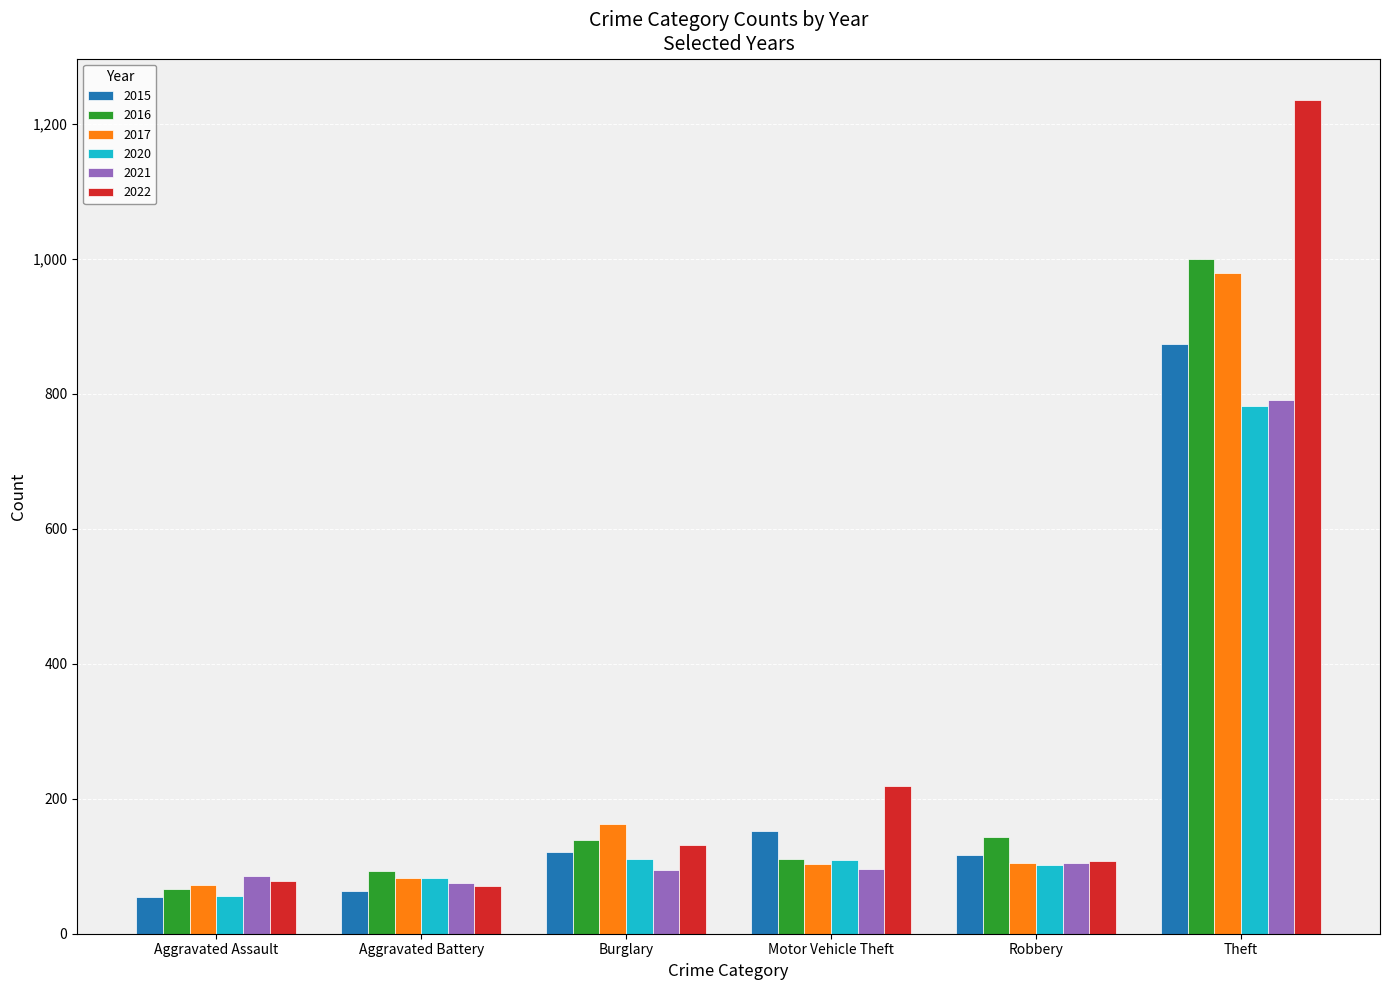

Which series has the widest spread of values?

2022